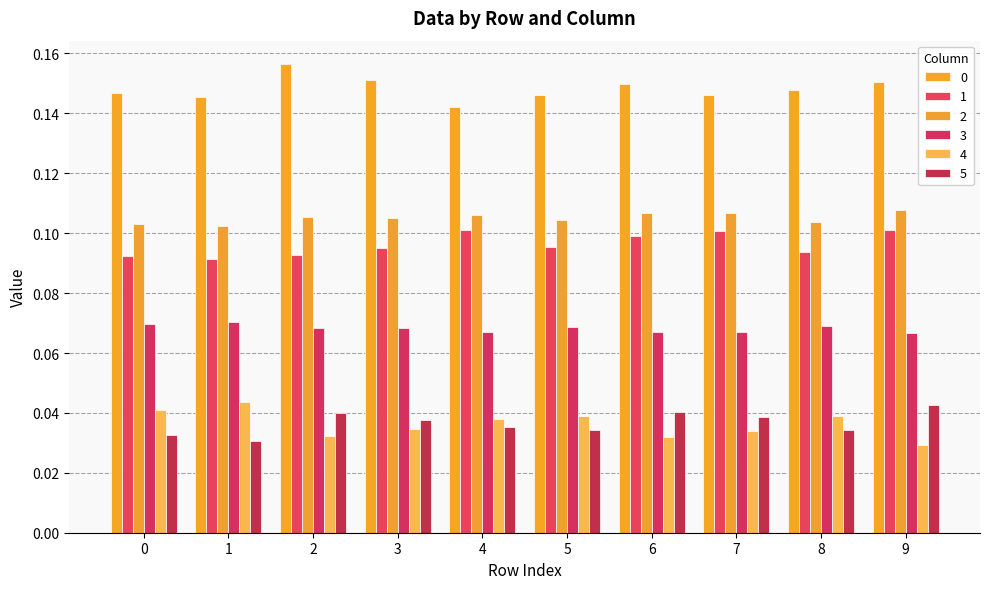

How many groups of bars are there?

10